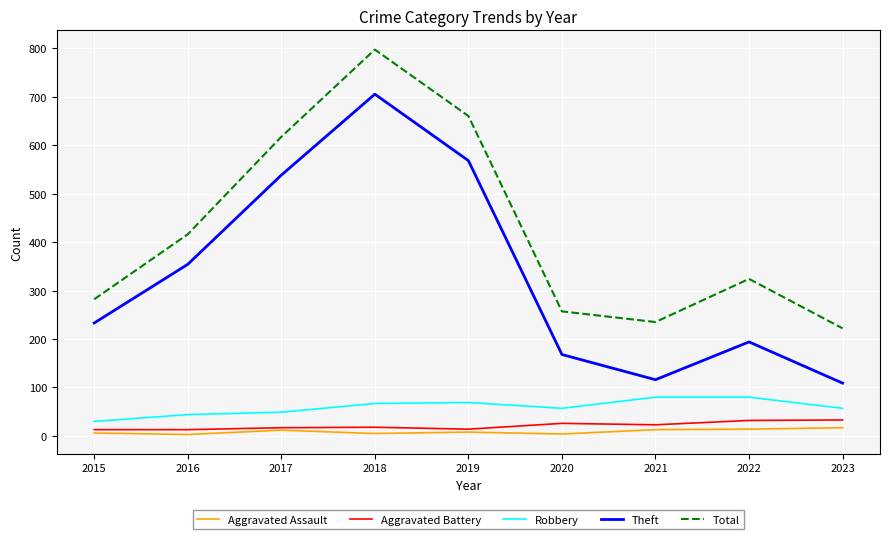

How many values in the Total series are below 324?

4